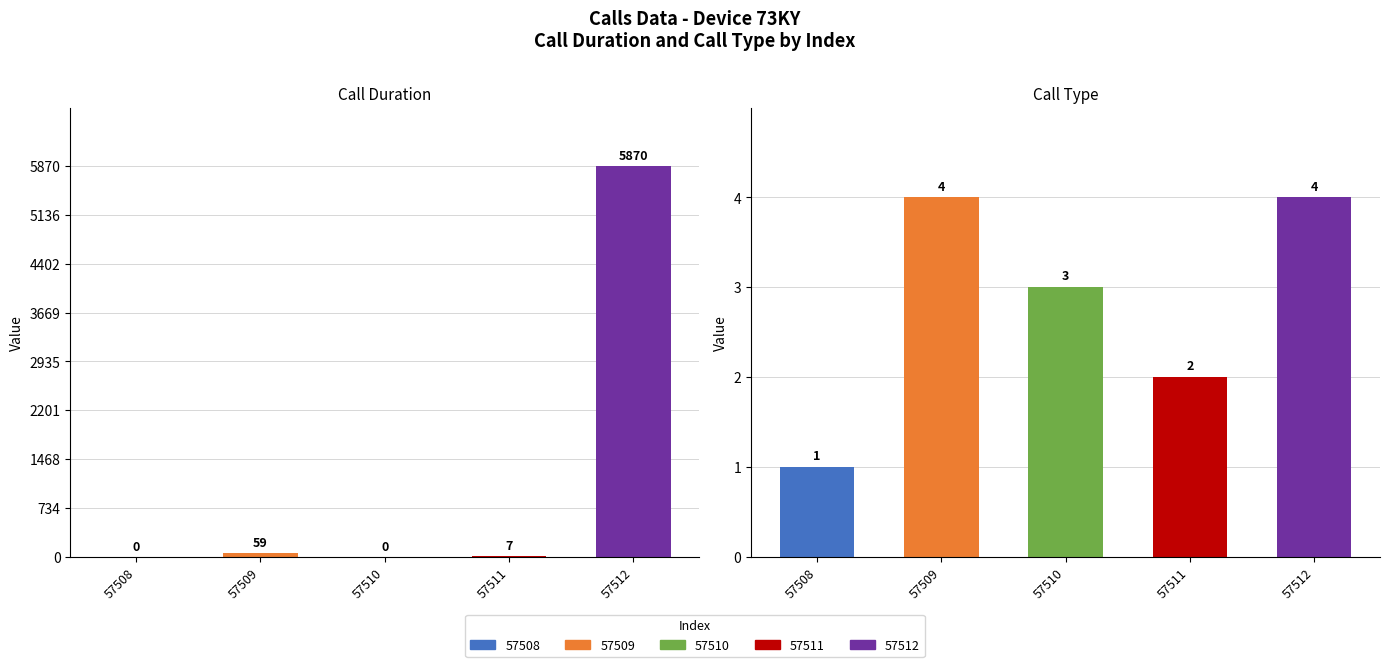

Between 57508 and 57509, which series saw the biggest shift?

call_duration